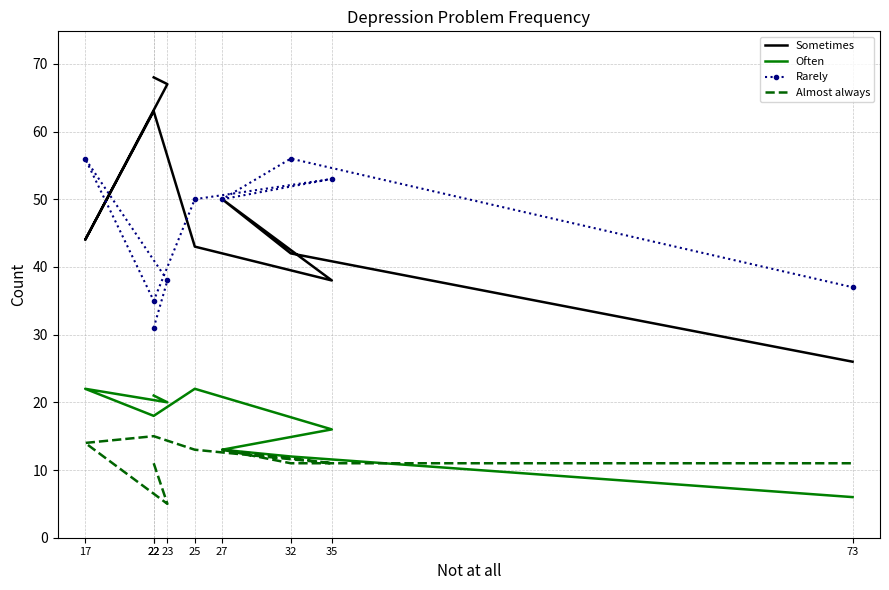

The value of Rarely at 35 is 78. True or false?

False